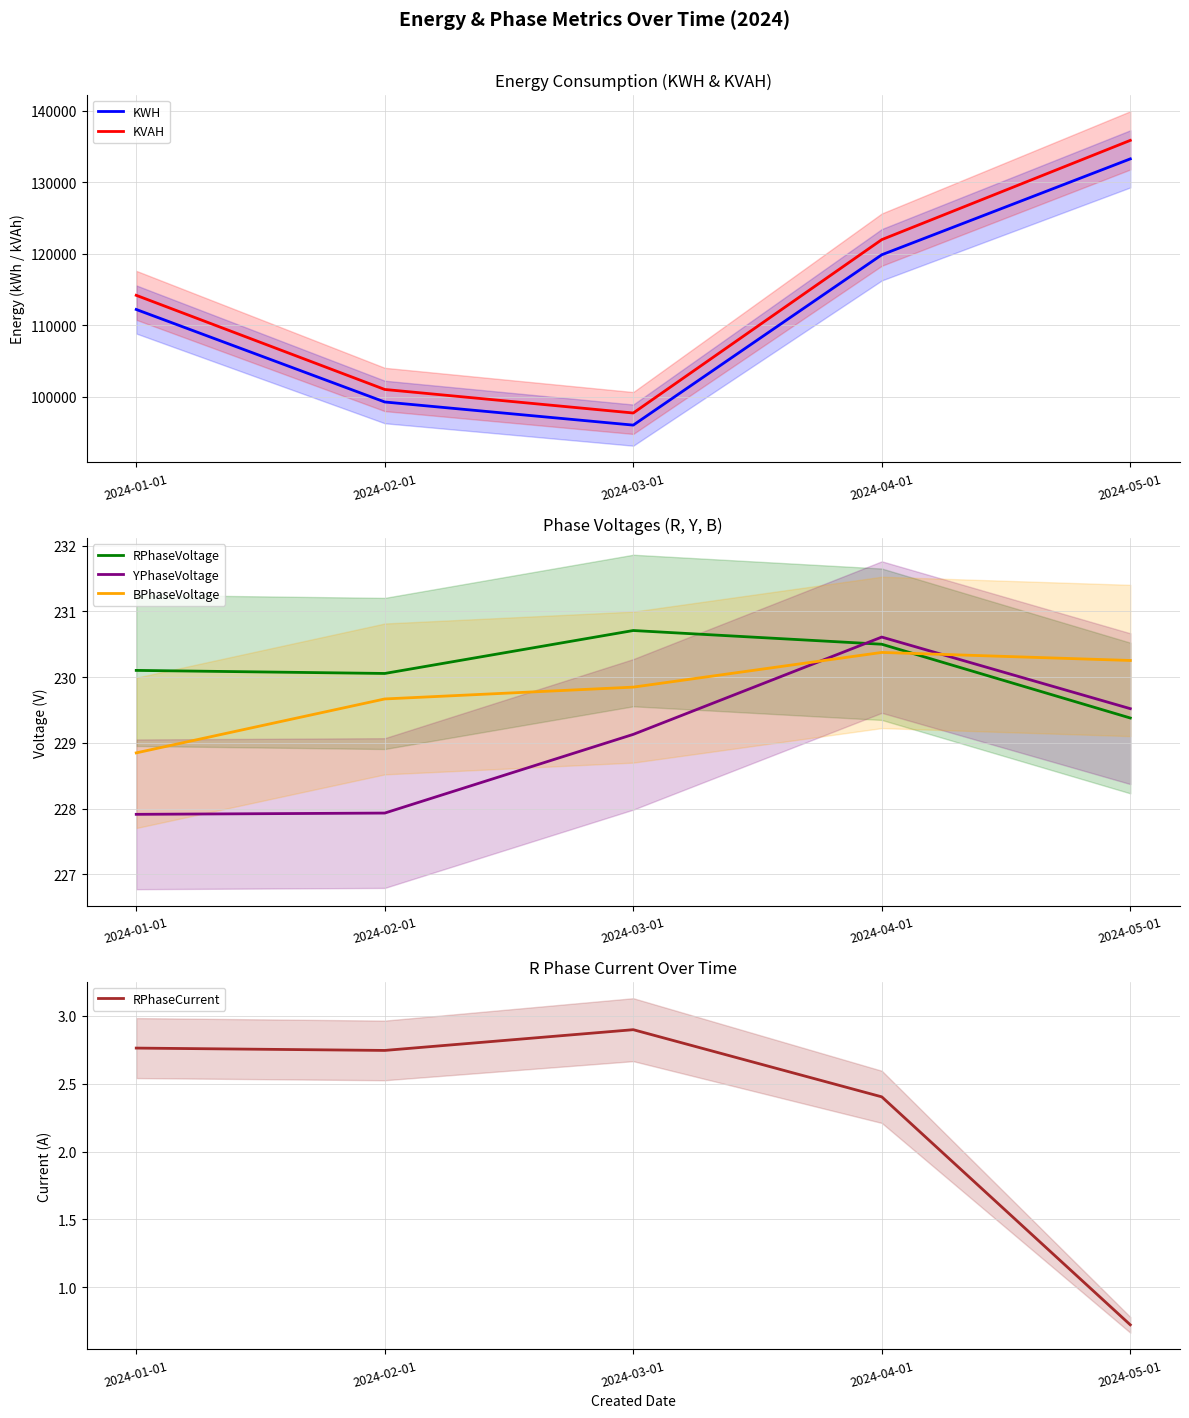

Reading left to right, transcribe all the data shown in this chart.

KWH: 112221.4	99272.8	96035.6	119879.1	133298.6
KVAH: 114202.9	101025.7	97731.3	121996.6	135889.0
RPhaseVoltage: 230.1	230.1	230.7	230.5	229.4
YPhaseVoltage: 227.9	227.9	229.1	230.6	229.5
BPhaseVoltage: 228.8	229.7	229.8	230.4	230.3
RPhaseCurrent: 2.8	2.7	2.9	2.4	0.7